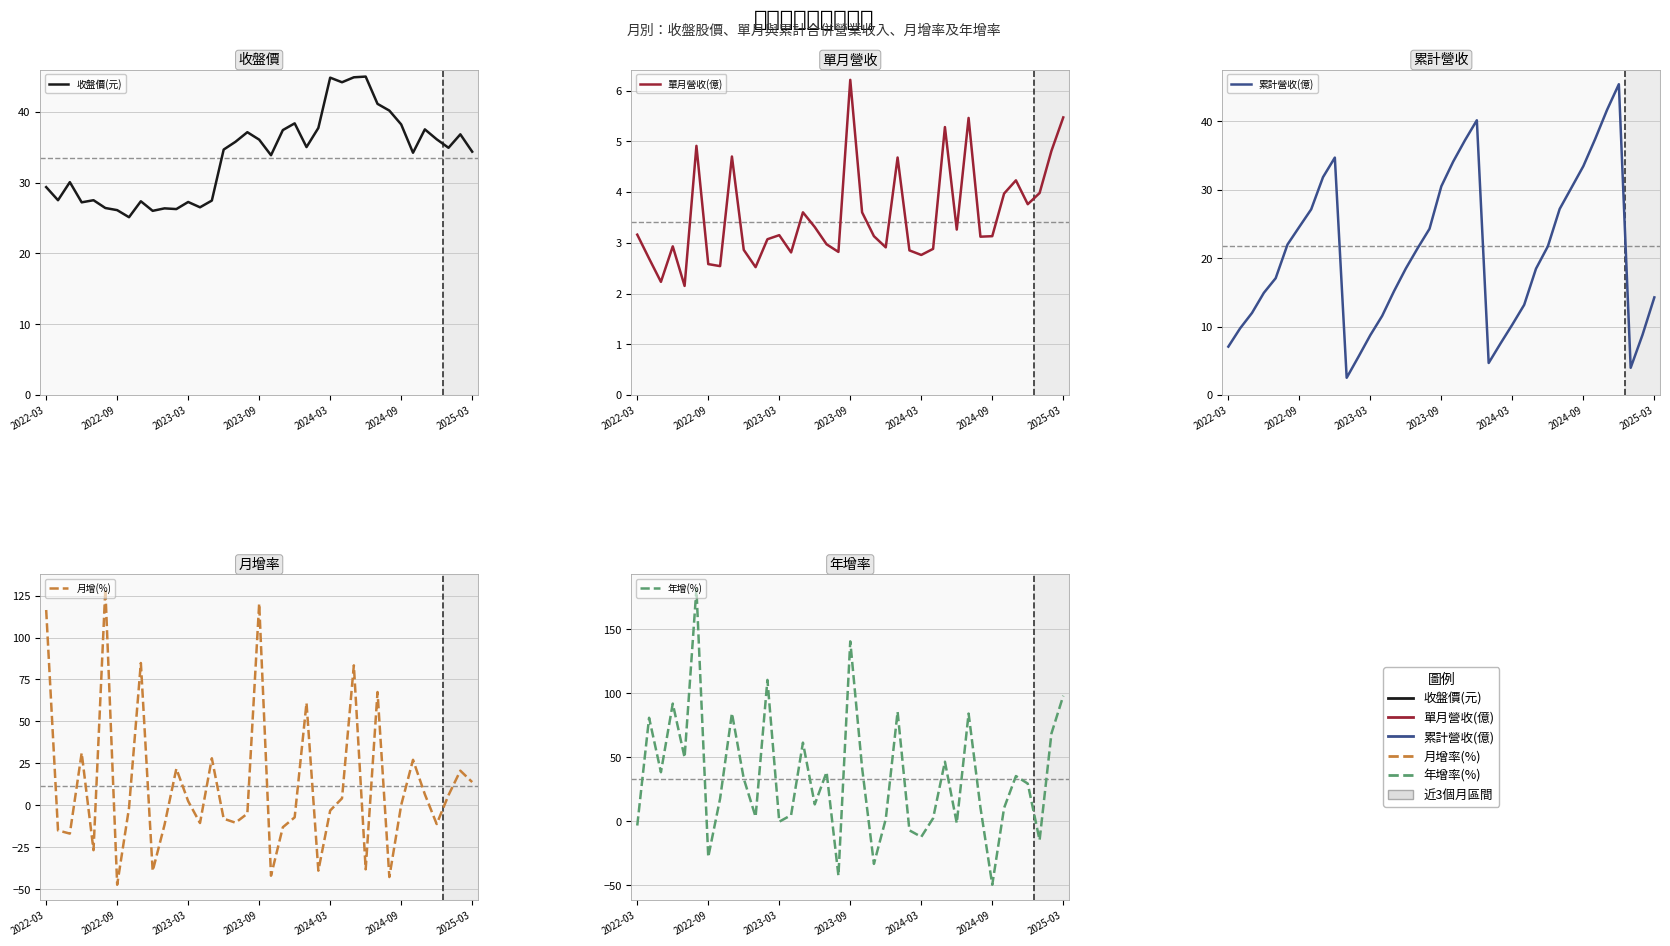

Which series has the largest total across all categories?

年增(%)